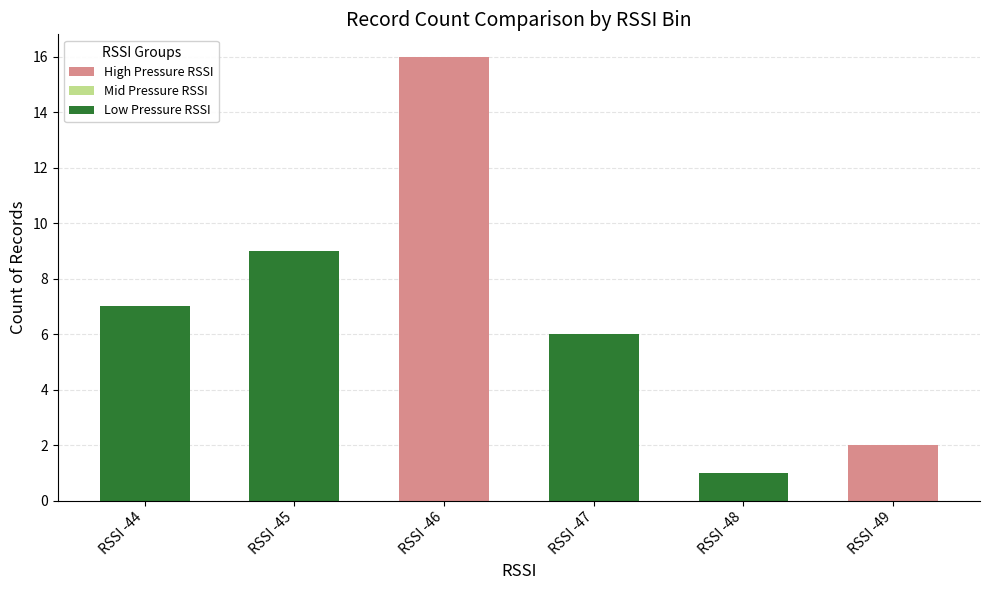

What is the difference between the maximum and minimum values?

15